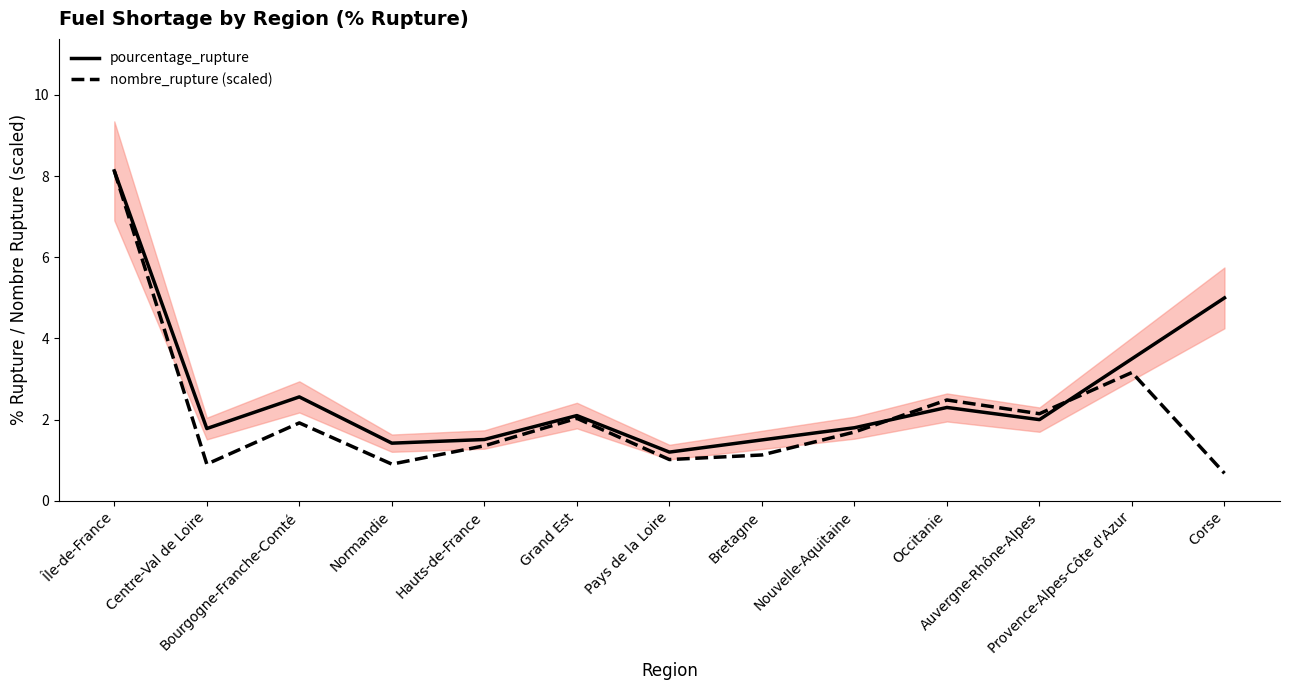

What is the label of the 5th point from the left?

Hauts-de-France